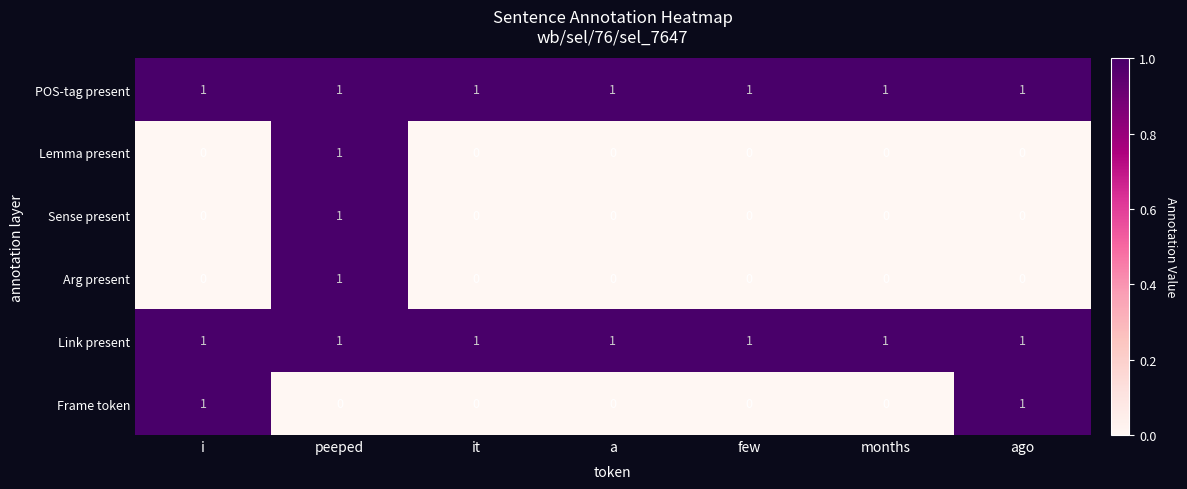

Count the Frame token values in the range 0 to 1.

7